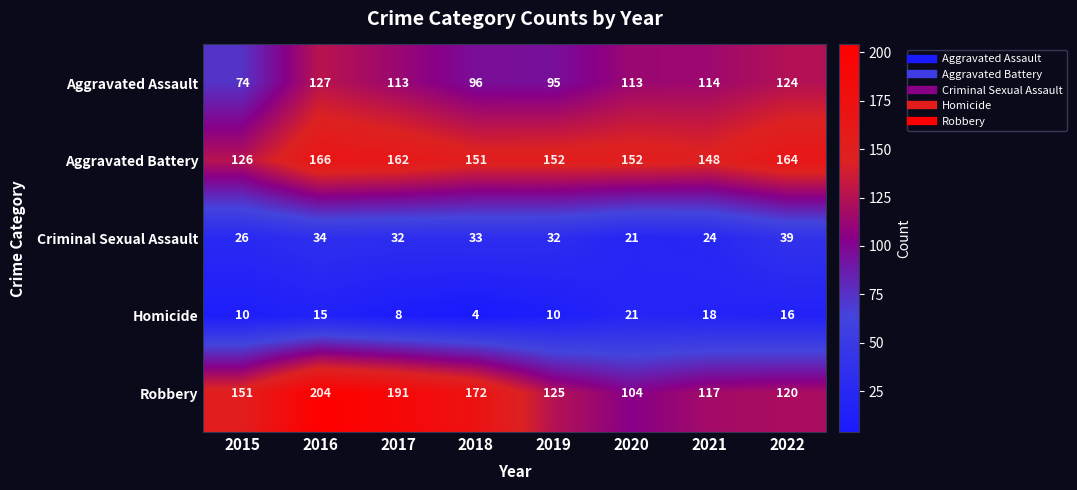

Rank the series at 2021 from lowest to highest value.

Homicide, Criminal Sexual Assault, Aggravated Assault, Robbery, Aggravated Battery